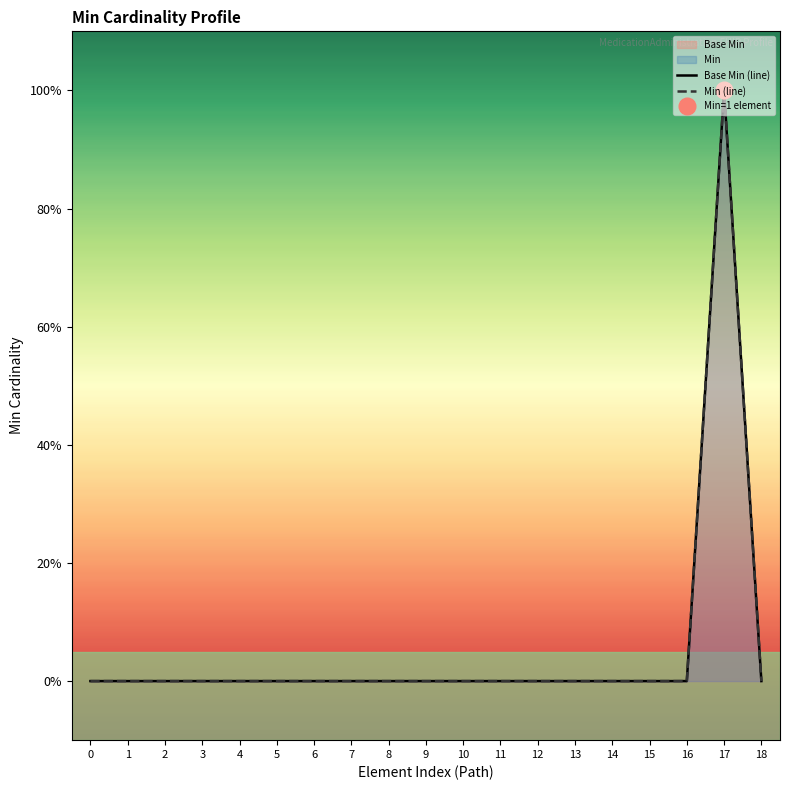

What is the highest value of the Min (line) series?

1